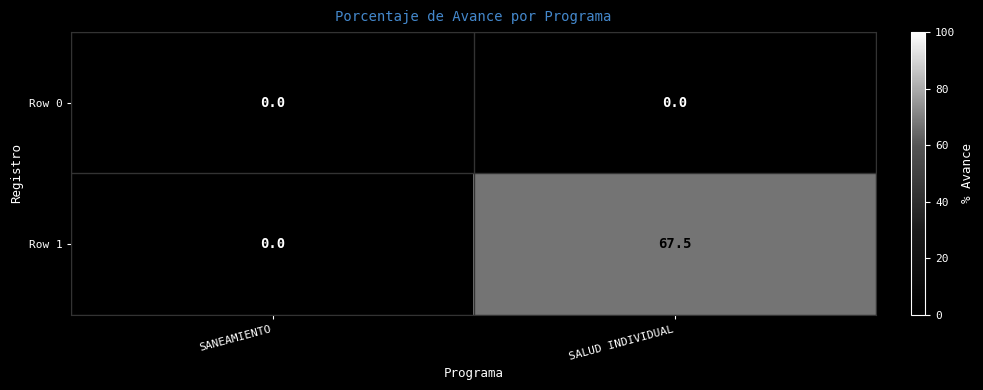

At how many categories does at least one series exceed 66?

1